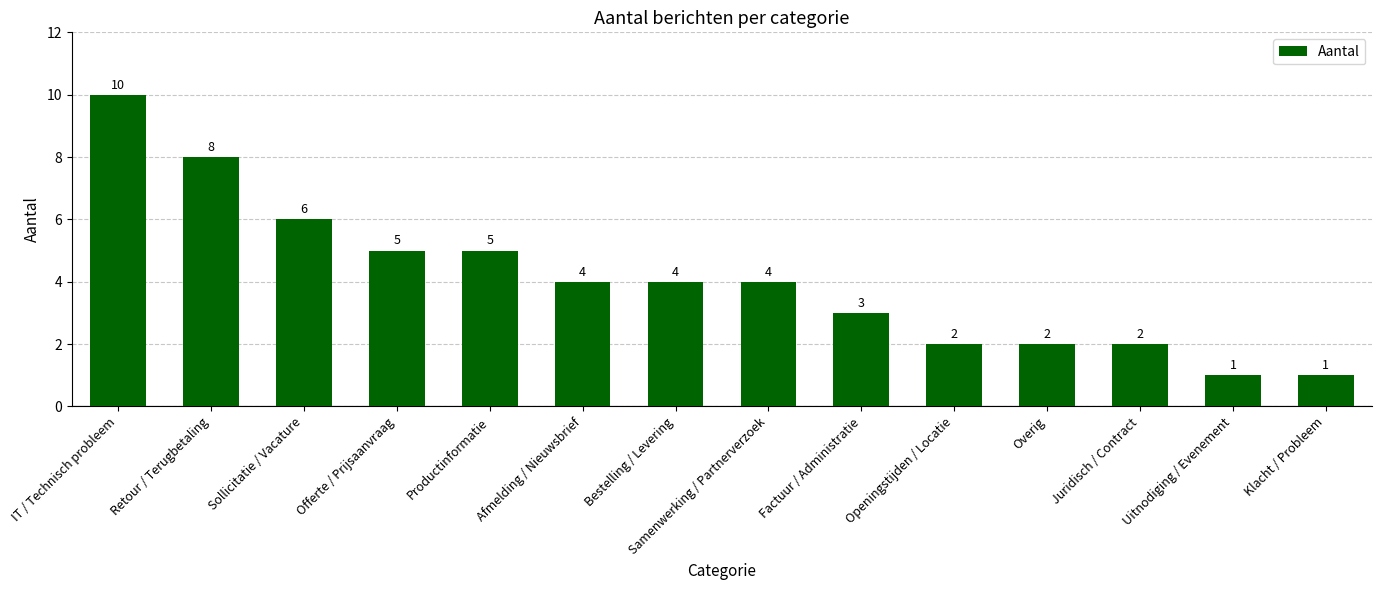

Read the value at Overig.

2